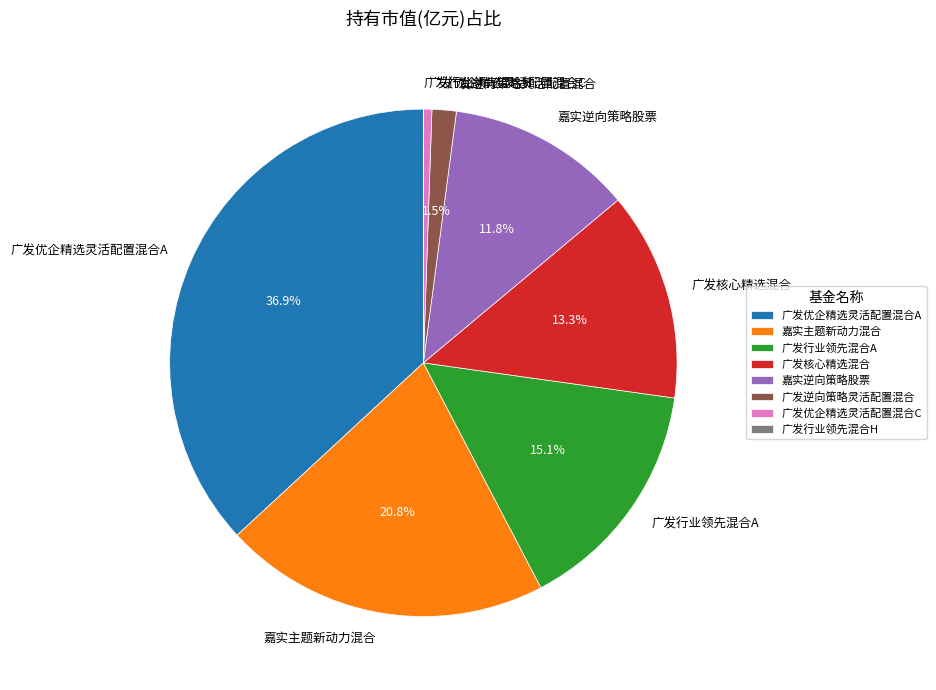

To the nearest percent, what percentage of the pie is 广发优企精选灵活配置混合C?

1%